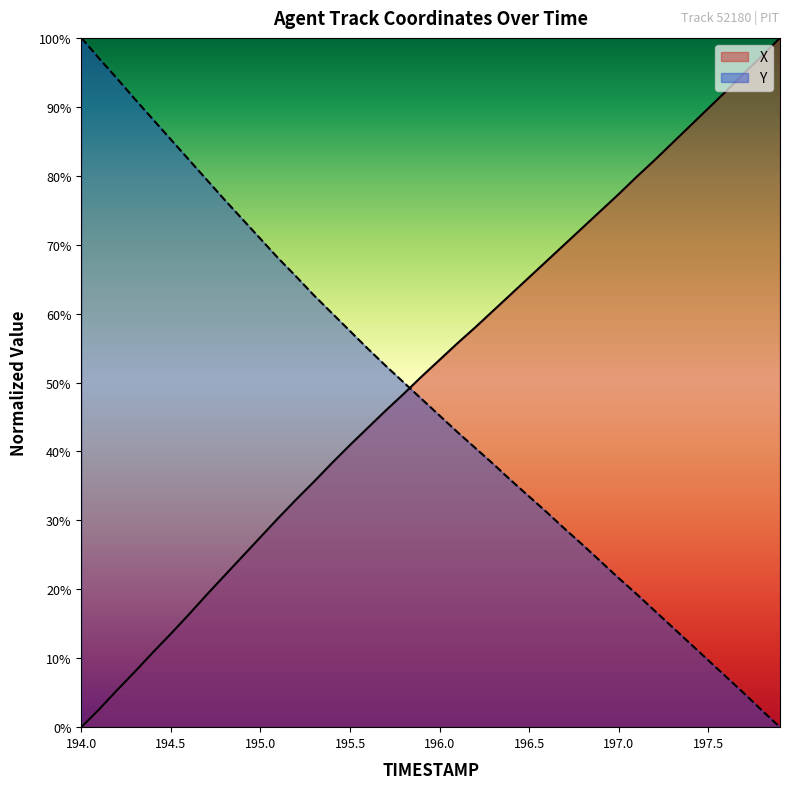

Which series has the widest spread of values?

X